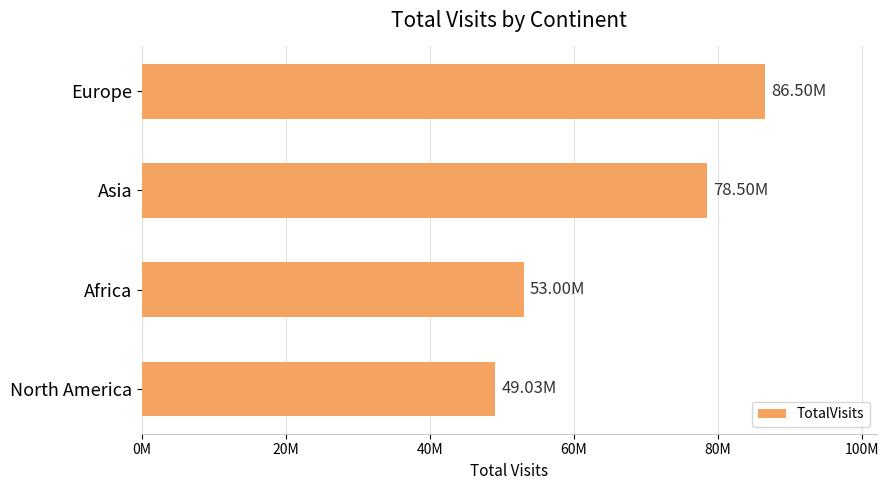

Are the bars horizontal?

Yes